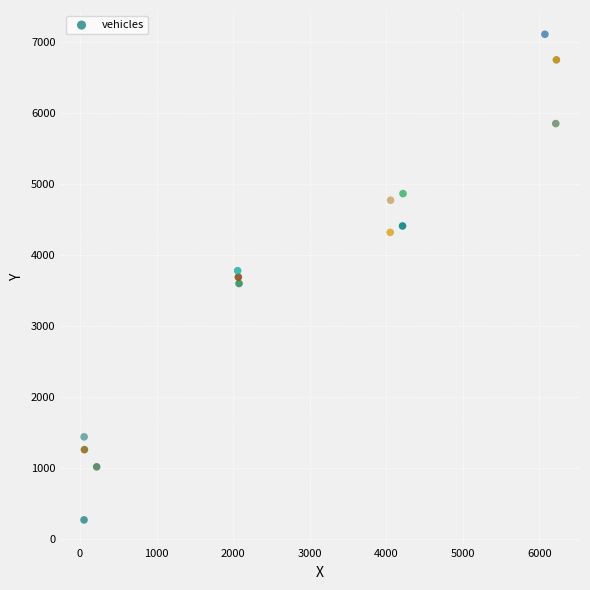

What is the range of Y values (max minus min)?

6840.0